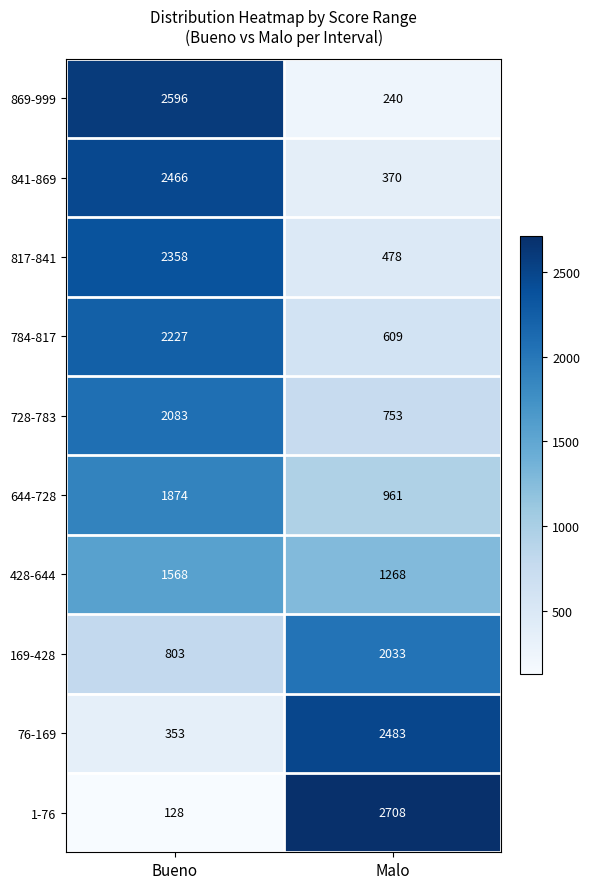

What is the smallest value displayed?

128